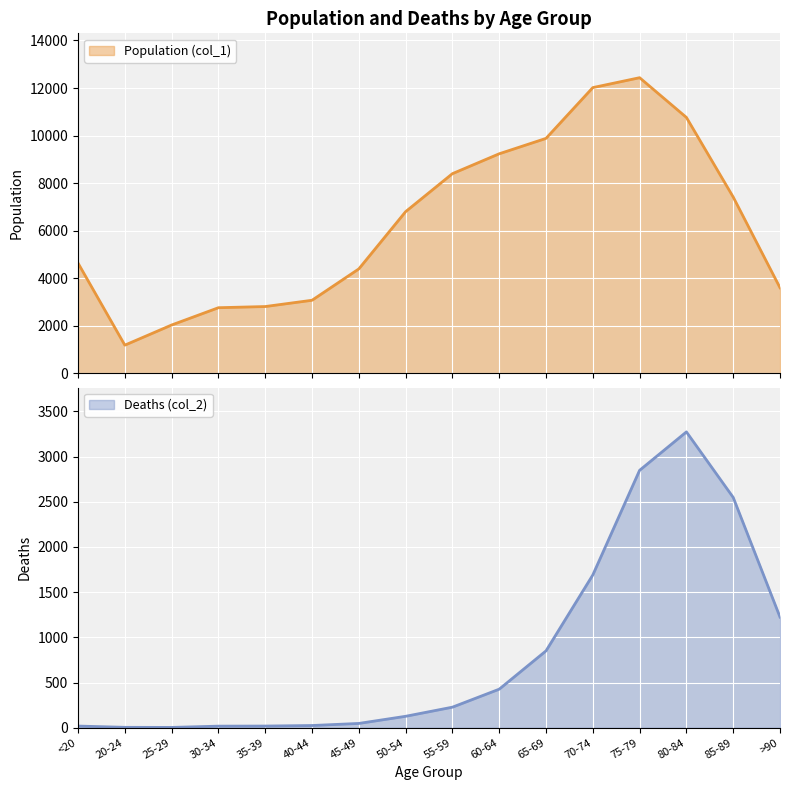

How many series are shown in this chart?

2